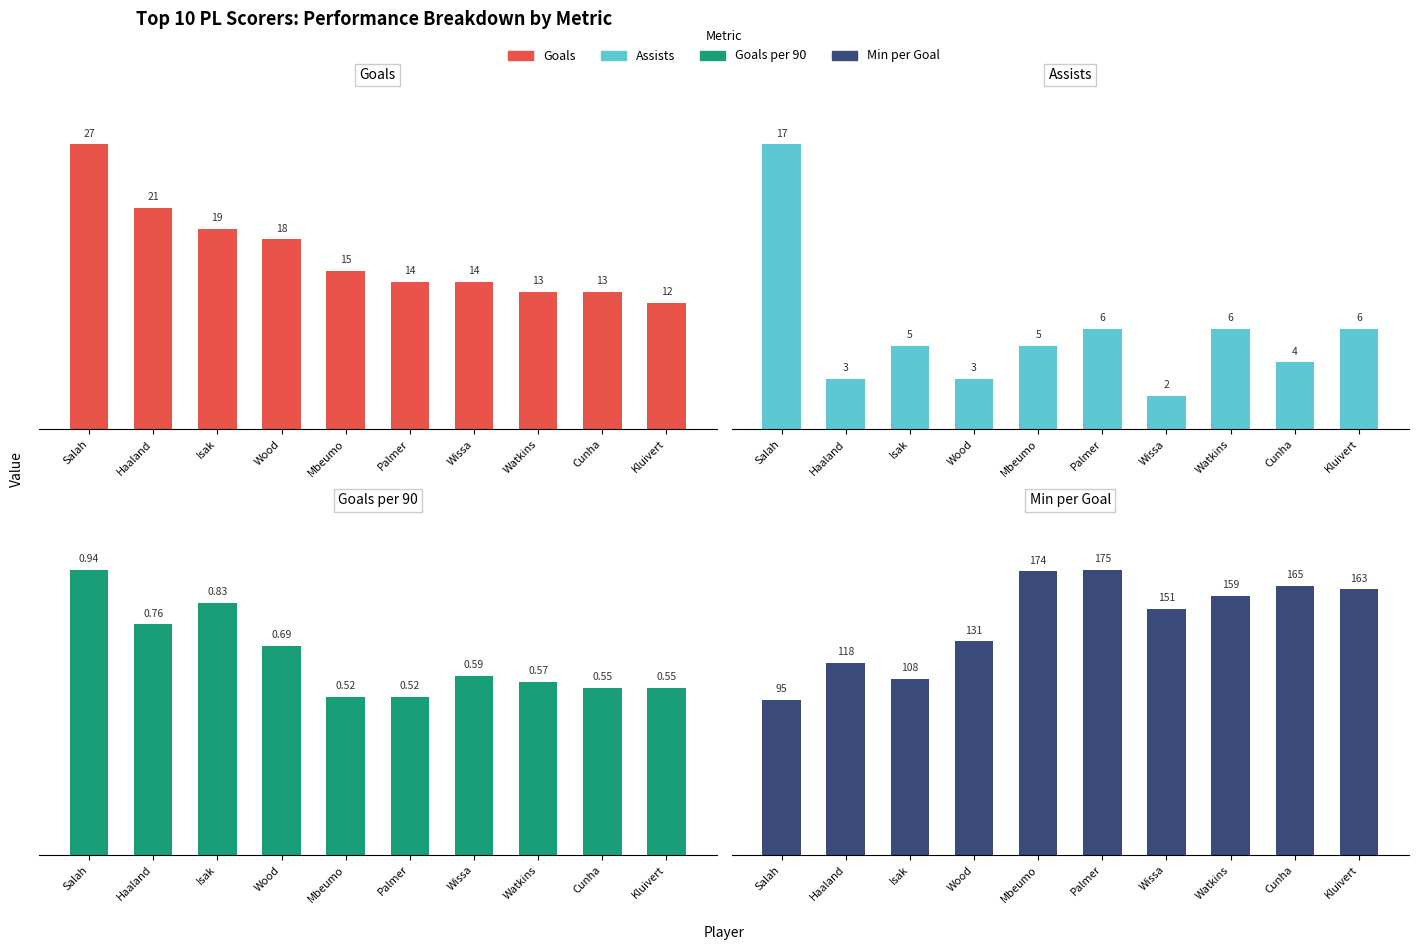

What is the maximum value for Assists?

17.0